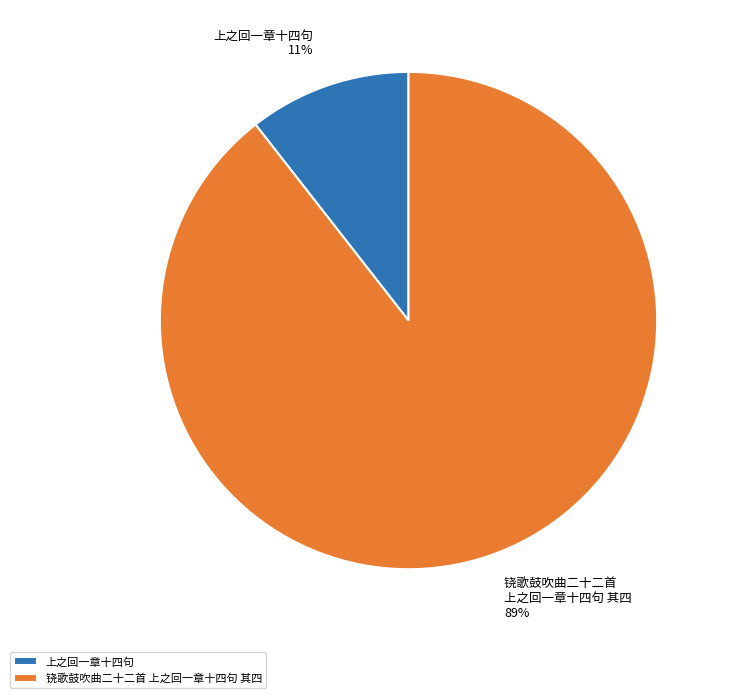

Combined, do 铙歌鼓吹曲二十二首 上之回一章十四句 其四 and 上之回一章十四句 account for over 50%?

Yes